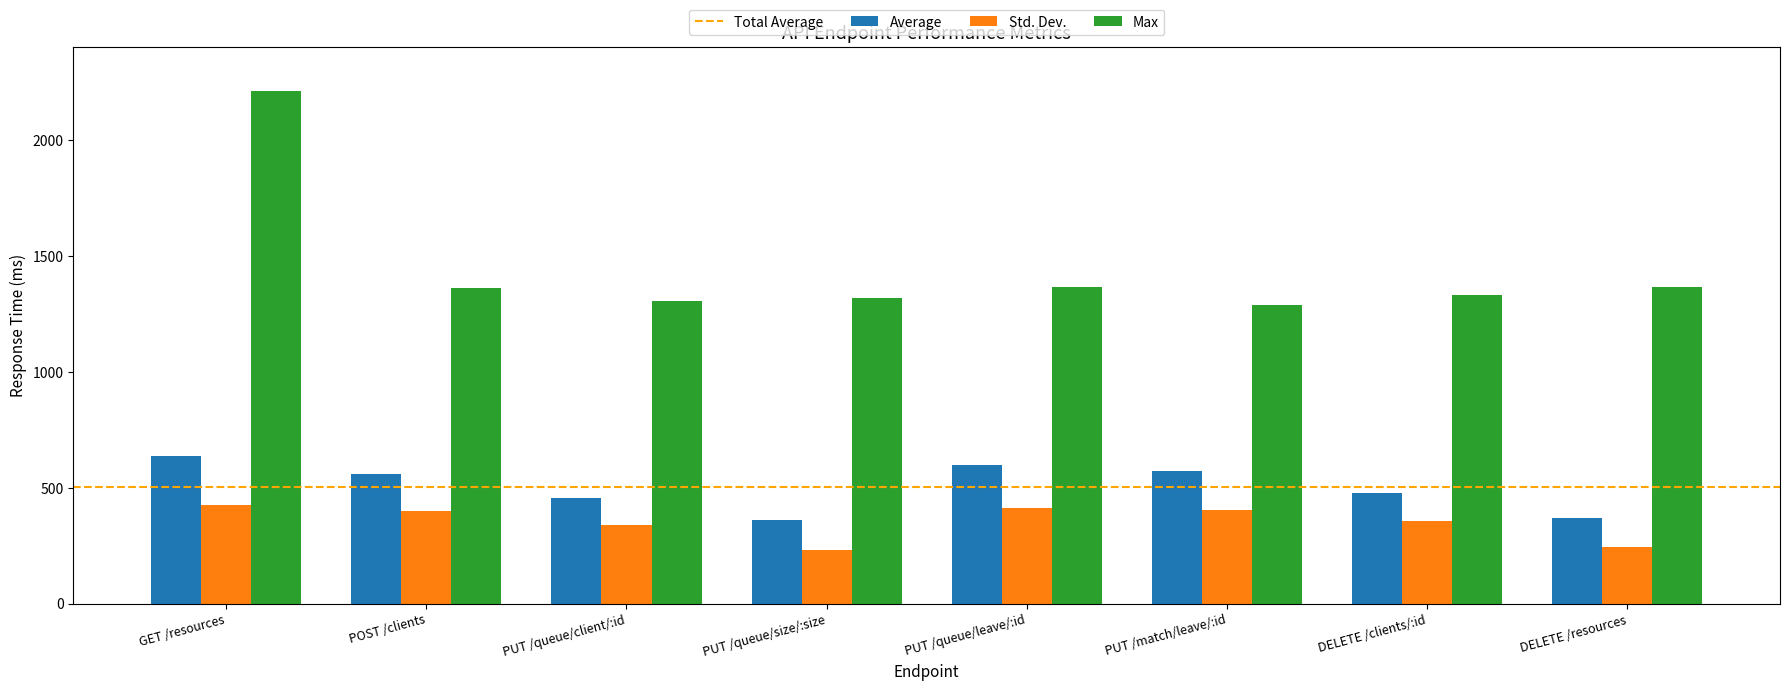

What is the maximum value shown in the chart?

2211.0